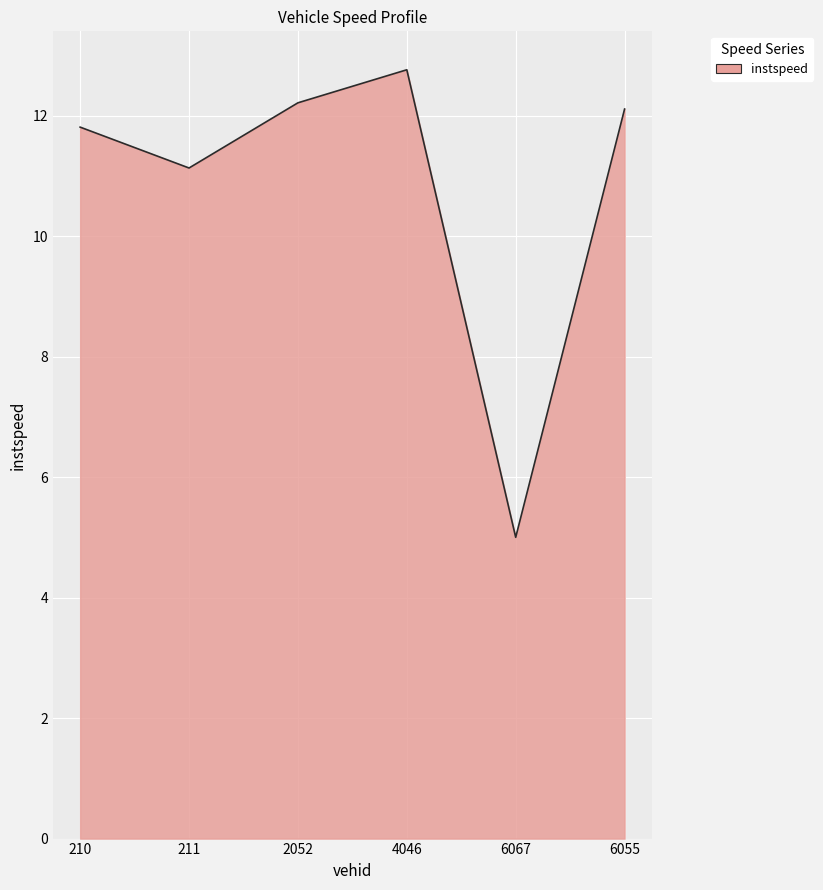

Which category has the highest value across all series?

4046